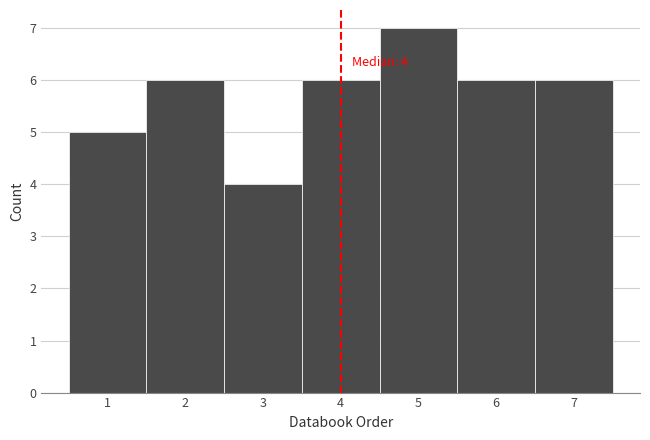

Which range on the x-axis has the tallest bar?

4.5 to 5.5